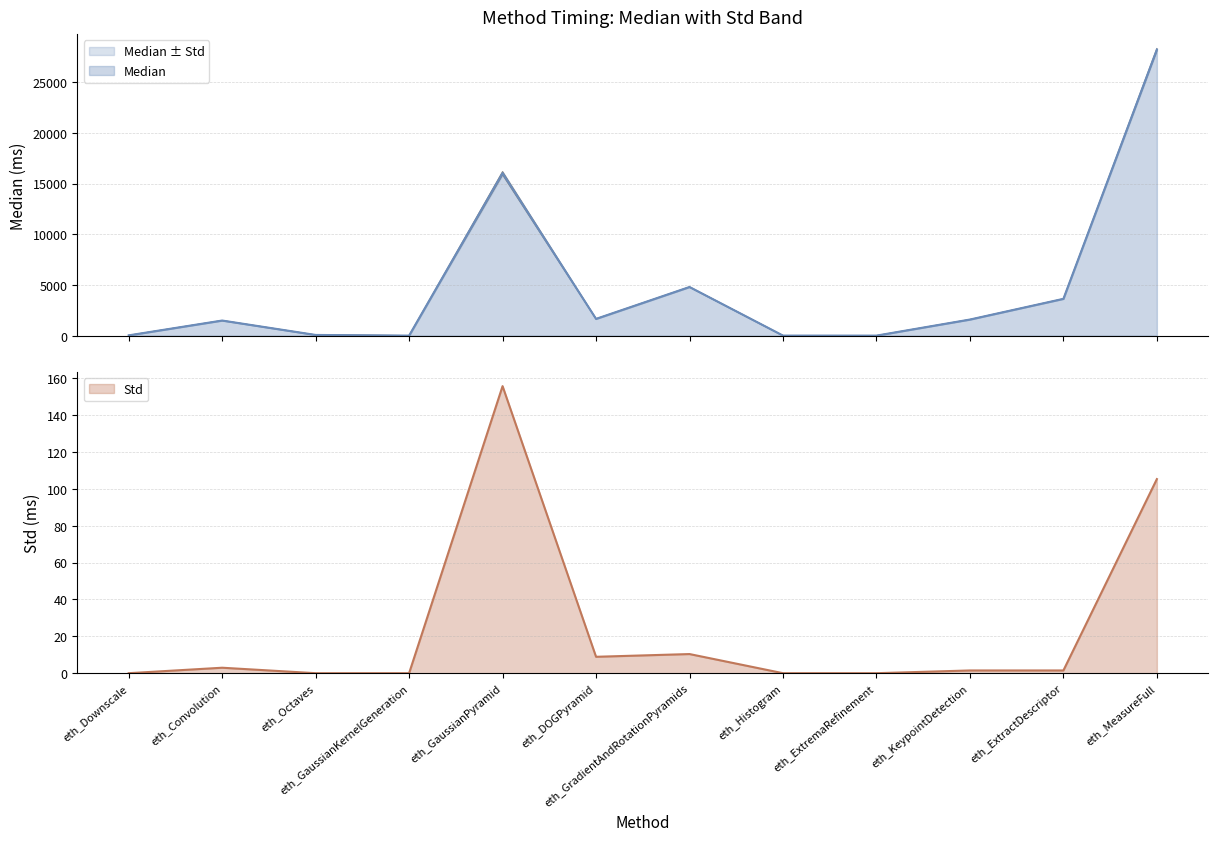

Reading left to right, what are all the values shown in this chart?

Median: 25.0	1487.0	65.0	0.0	16022.0	1650.0	4795.0	3.0	0.0	1585.0	3628.0	28212.0
Std: 0.0	3.0	0.0	0.0	155.7	8.9	10.4	0.0	0.0	1.5	1.5	105.3